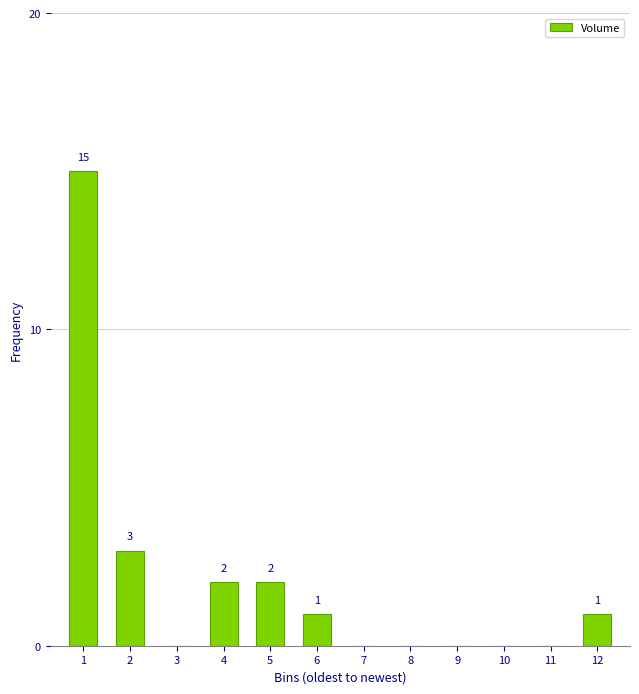

Reading right to left, transcribe all the data shown in this chart.

12=1	11=0	10=0	9=0	8=0	7=0	6=1	5=2	4=2	3=0	2=3	1=15